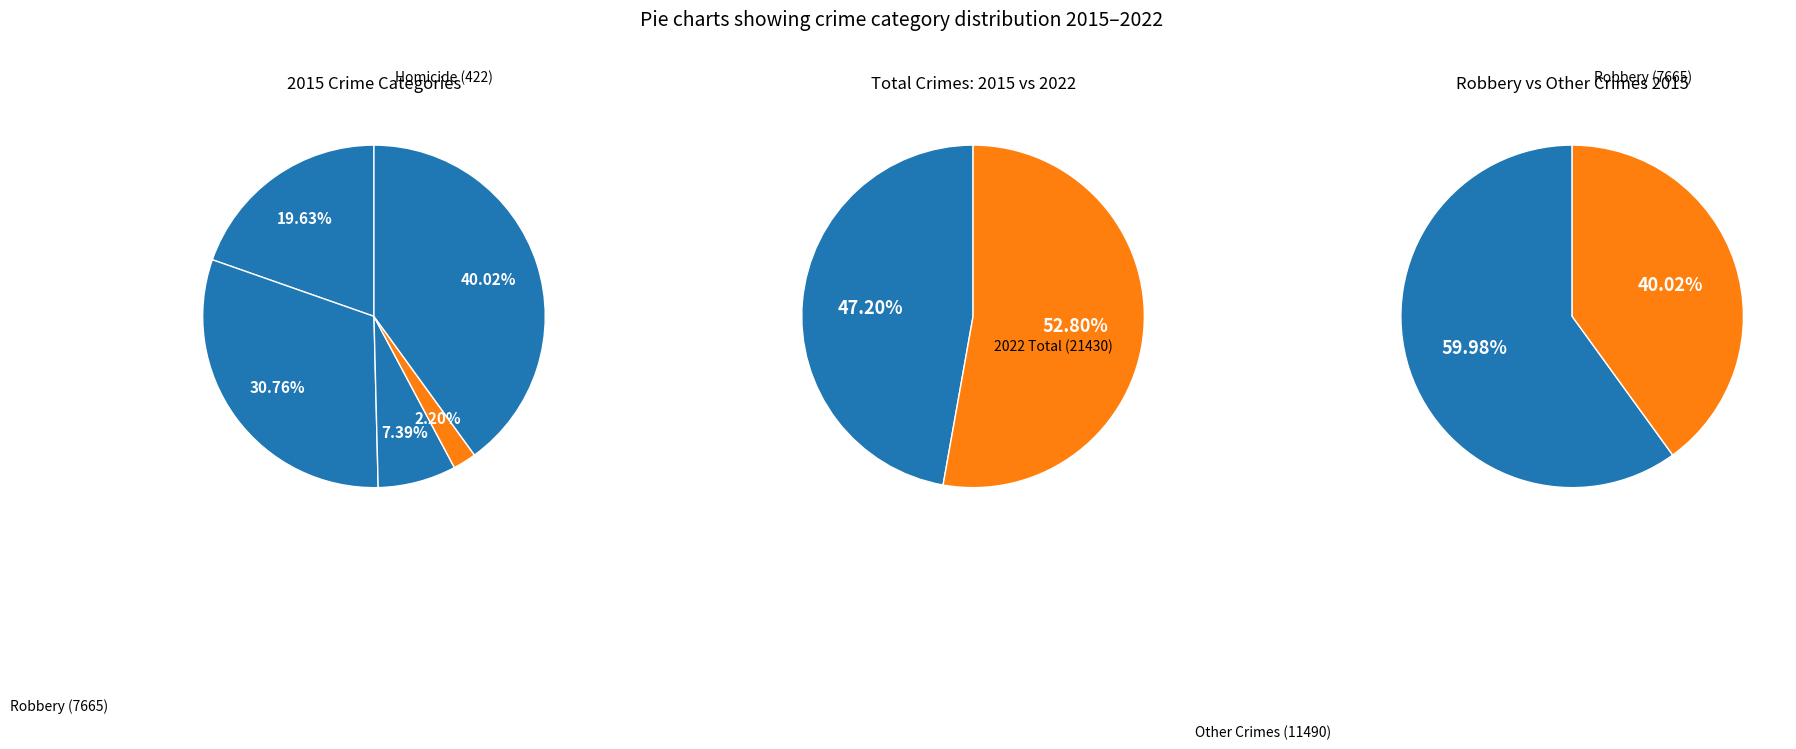

What is the total percentage of Robbery and Aggravated Assault?

59.7%